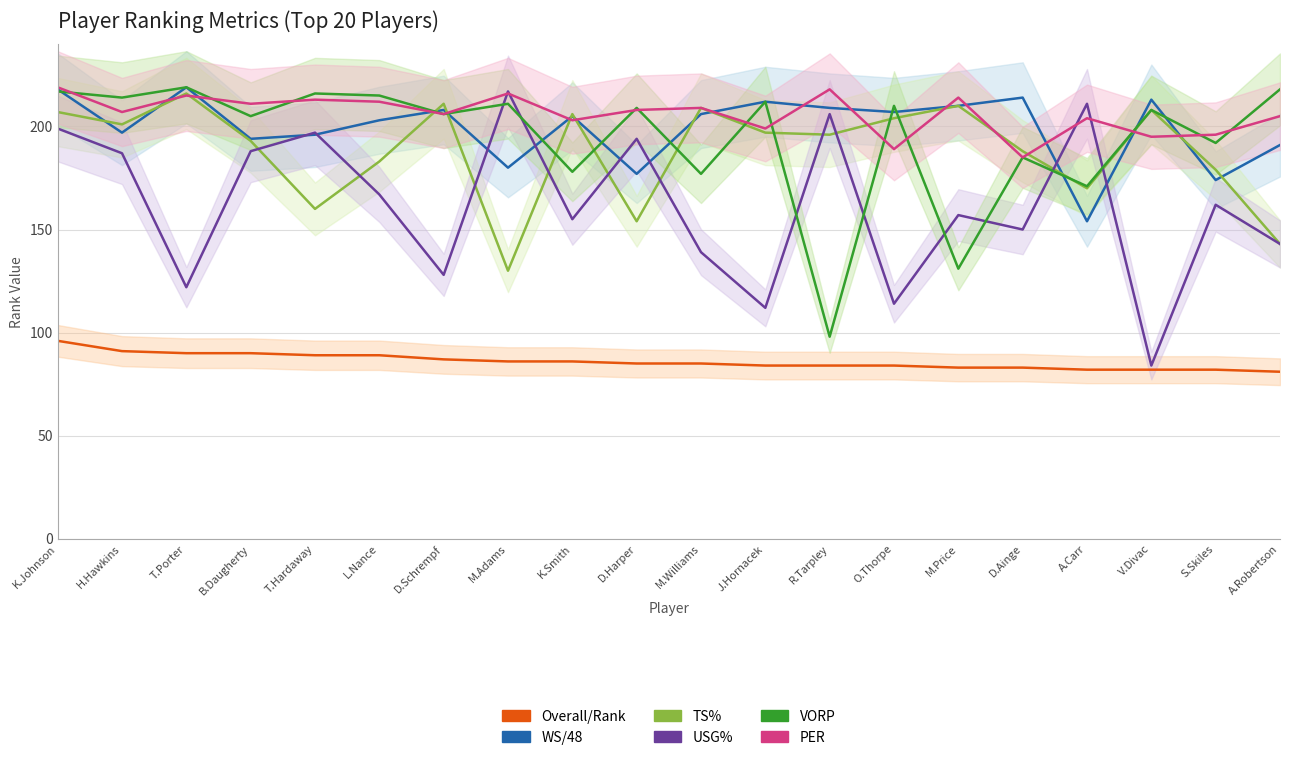

Does the chart display data point markers on the line(s)?

No